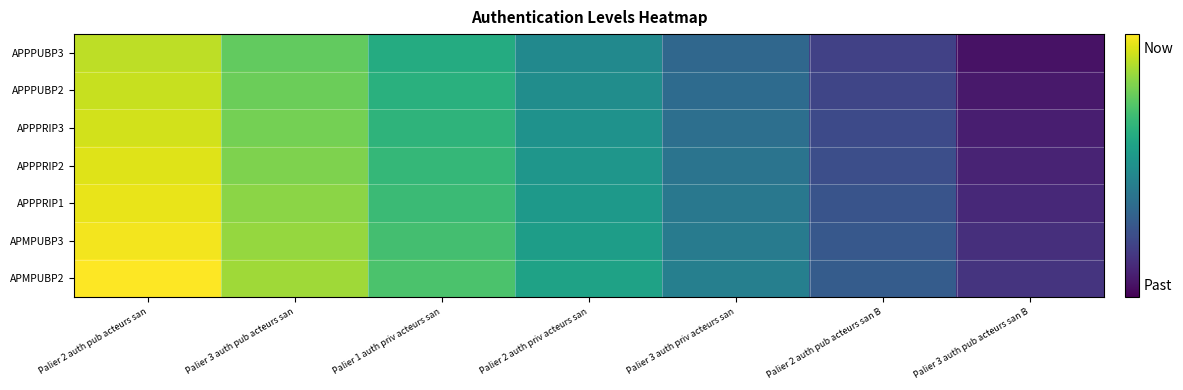

Reading left to right, transcribe all the data shown in this chart.

APMPUBP2: Palier 2 auth pub acteurs san=1.0	Palier 3 auth pub acteurs san=0.9	Palier 1 auth priv acteurs san=0.7	Palier 2 auth priv acteurs san=0.6	Palier 3 auth priv acteurs san=0.4	Palier 2 auth pub acteurs san B=0.3	Palier 3 auth pub acteurs san B=0.2
APMPUBP3: Palier 2 auth pub acteurs san=1.0	Palier 3 auth pub acteurs san=0.8	Palier 1 auth priv acteurs san=0.7	Palier 2 auth priv acteurs san=0.6	Palier 3 auth priv acteurs san=0.4	Palier 2 auth pub acteurs san B=0.3	Palier 3 auth pub acteurs san B=0.1
APPPRIP1: Palier 2 auth pub acteurs san=1.0	Palier 3 auth pub acteurs san=0.8	Palier 1 auth priv acteurs san=0.7	Palier 2 auth priv acteurs san=0.5	Palier 3 auth priv acteurs san=0.4	Palier 2 auth pub acteurs san B=0.3	Palier 3 auth pub acteurs san B=0.1
APPPRIP2: Palier 2 auth pub acteurs san=0.9	Palier 3 auth pub acteurs san=0.8	Palier 1 auth priv acteurs san=0.7	Palier 2 auth priv acteurs san=0.5	Palier 3 auth priv acteurs san=0.4	Palier 2 auth pub acteurs san B=0.2	Palier 3 auth pub acteurs san B=0.1
APPPRIP3: Palier 2 auth pub acteurs san=0.9	Palier 3 auth pub acteurs san=0.8	Palier 1 auth priv acteurs san=0.7	Palier 2 auth priv acteurs san=0.5	Palier 3 auth priv acteurs san=0.4	Palier 2 auth pub acteurs san B=0.2	Palier 3 auth pub acteurs san B=0.1
APPPUBP2: Palier 2 auth pub acteurs san=0.9	Palier 3 auth pub acteurs san=0.8	Palier 1 auth priv acteurs san=0.6	Palier 2 auth priv acteurs san=0.5	Palier 3 auth priv acteurs san=0.3	Palier 2 auth pub acteurs san B=0.2	Palier 3 auth pub acteurs san B=0.1
APPPUBP3: Palier 2 auth pub acteurs san=0.9	Palier 3 auth pub acteurs san=0.8	Palier 1 auth priv acteurs san=0.6	Palier 2 auth priv acteurs san=0.5	Palier 3 auth priv acteurs san=0.3	Palier 2 auth pub acteurs san B=0.2	Palier 3 auth pub acteurs san B=0.1